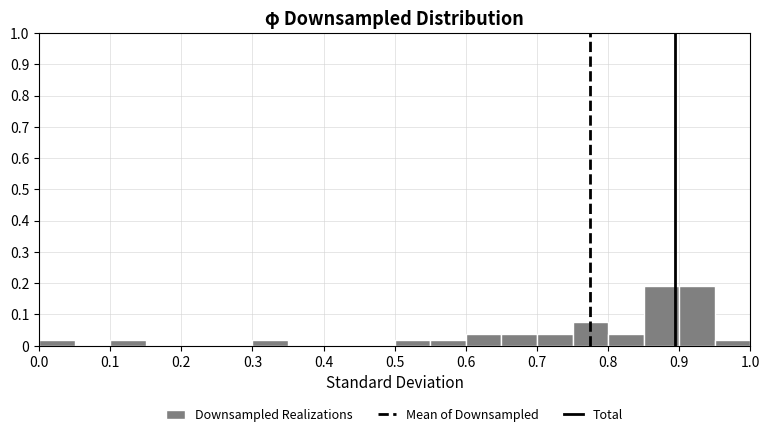

What is the height of the bar covering 0.00 to 0.05 on the x-axis? The values are not printed on the chart, so give them approximately, as read against the axis.

0.02